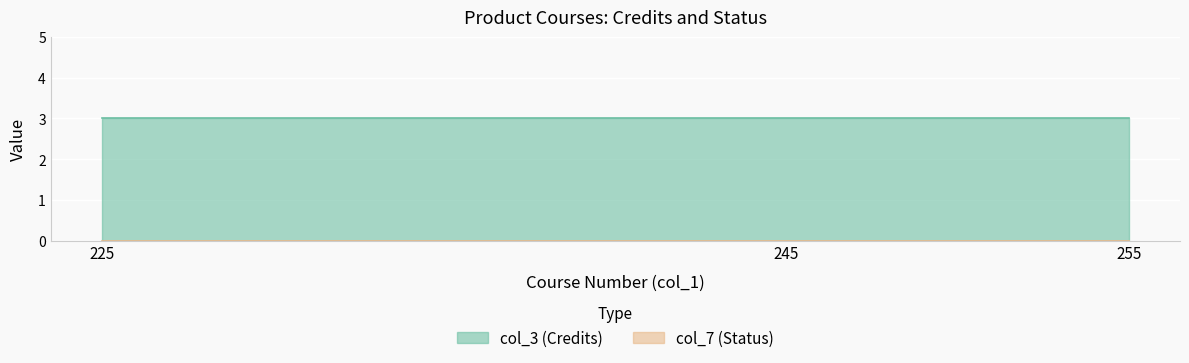

What is the sum of the col_3 values at 225 and 255?

6